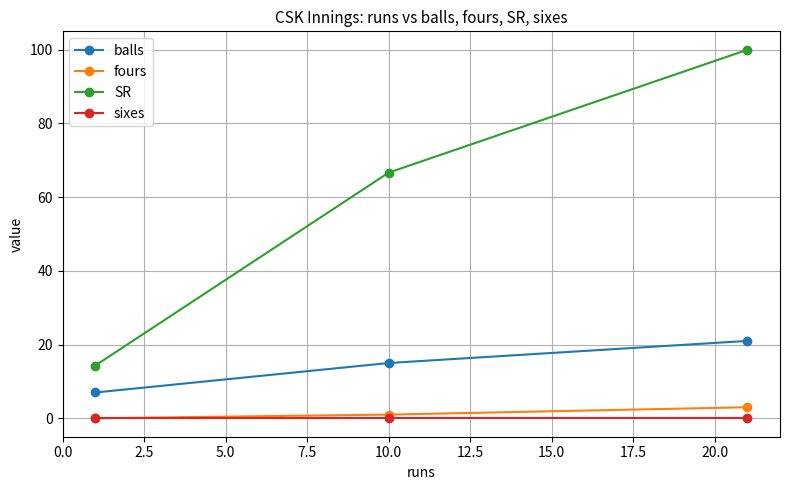

Which series has the largest range (max minus min)?

SR